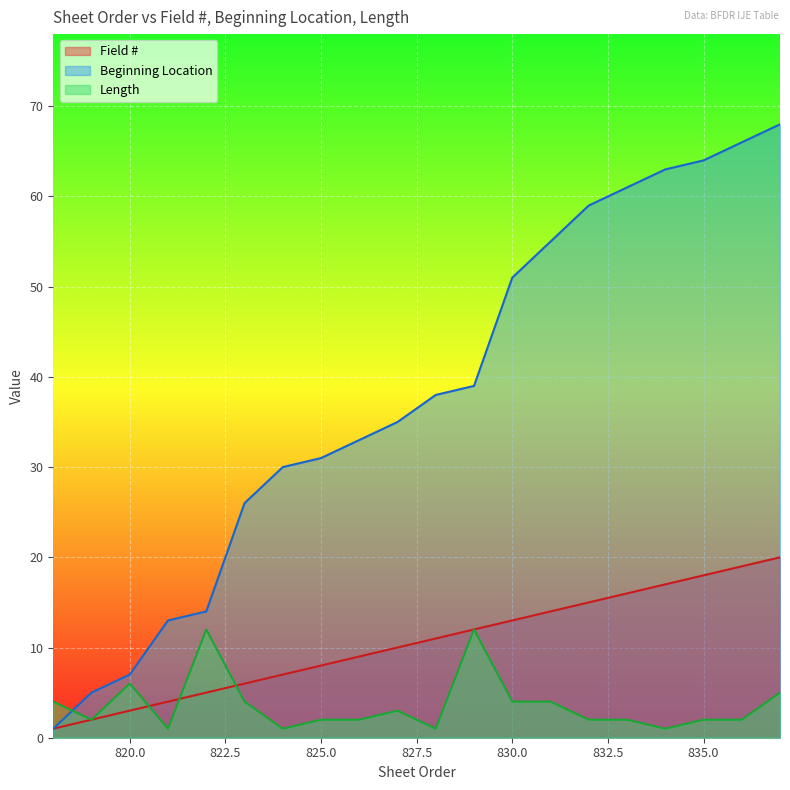

The Length series shows 3 at 827. True or false?

True